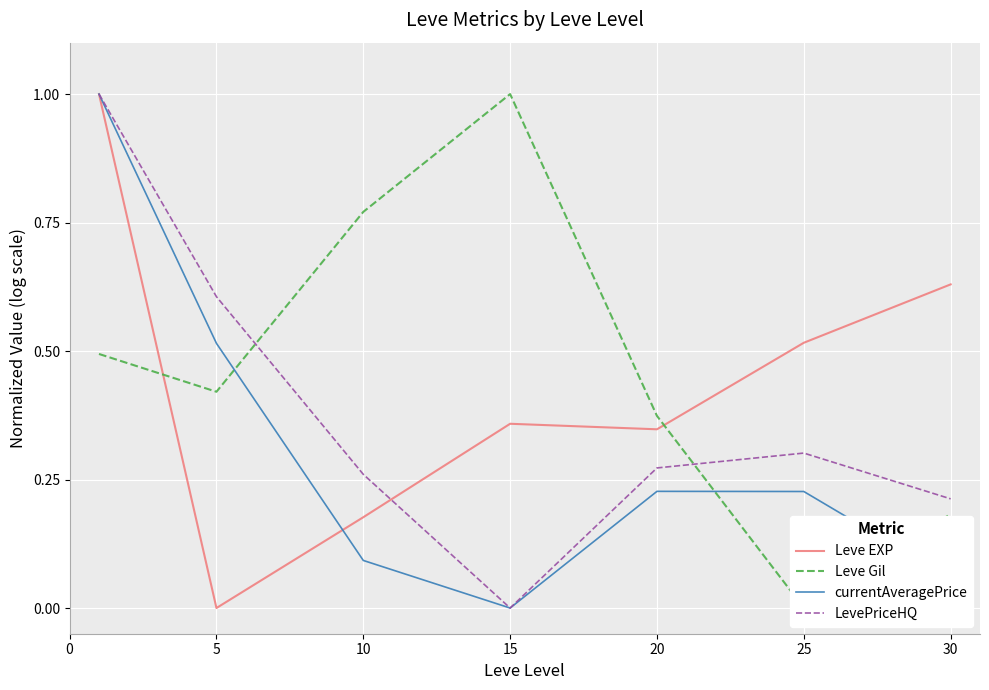

What is the average value of the currentAveragePrice series?

0.3